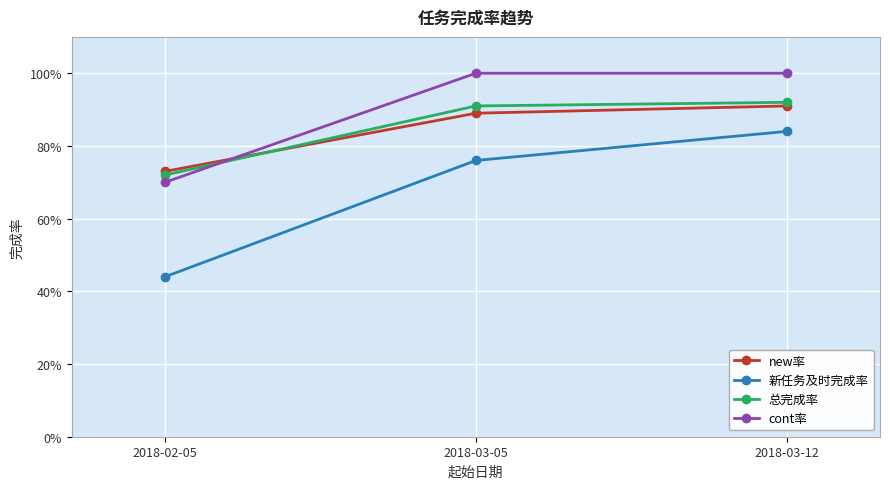

Does the chart have visible grid lines?

Yes